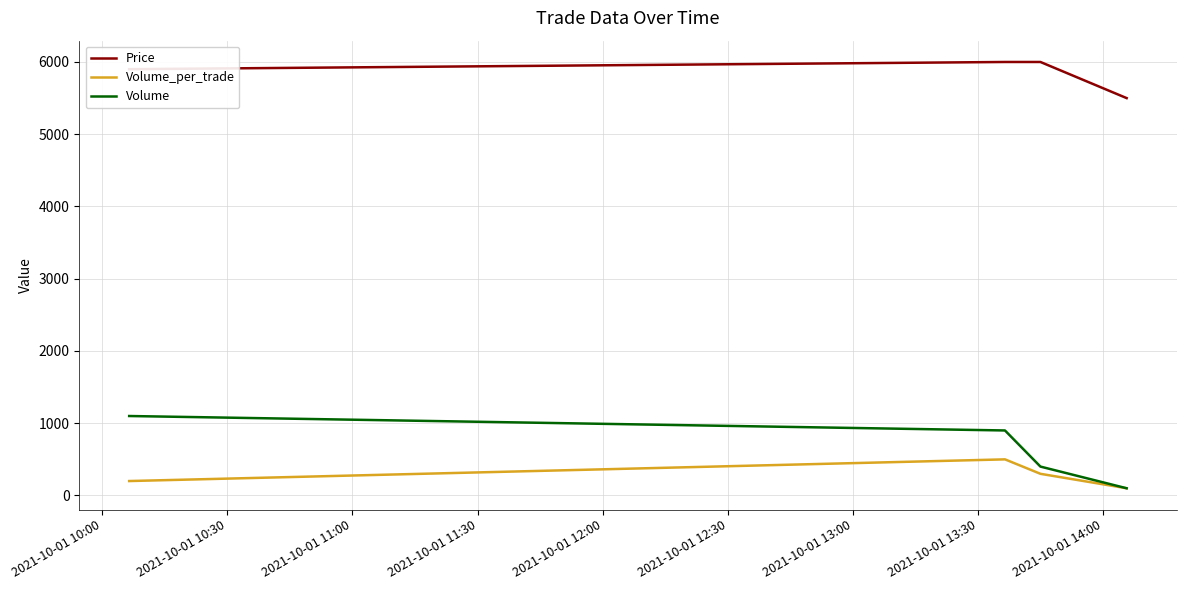

True or false: Price and Volume_per_trade intersect in this chart.

False